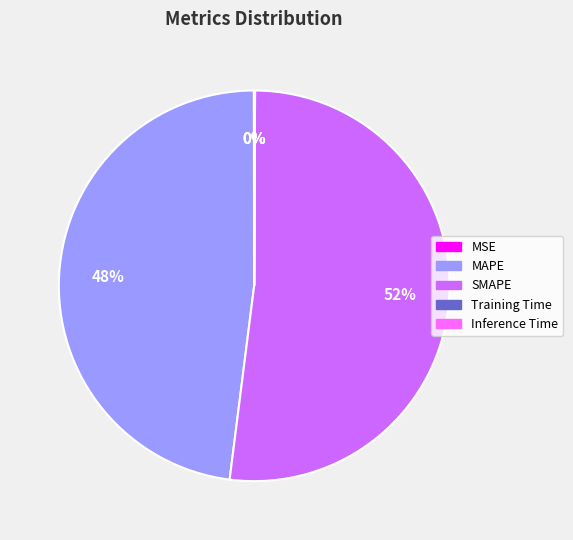

Which category has the biggest portion of the pie?

SMAPE